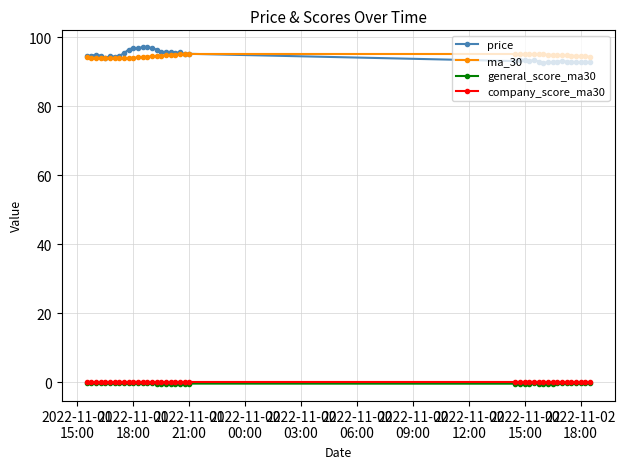

How many series are shown in this chart?

4